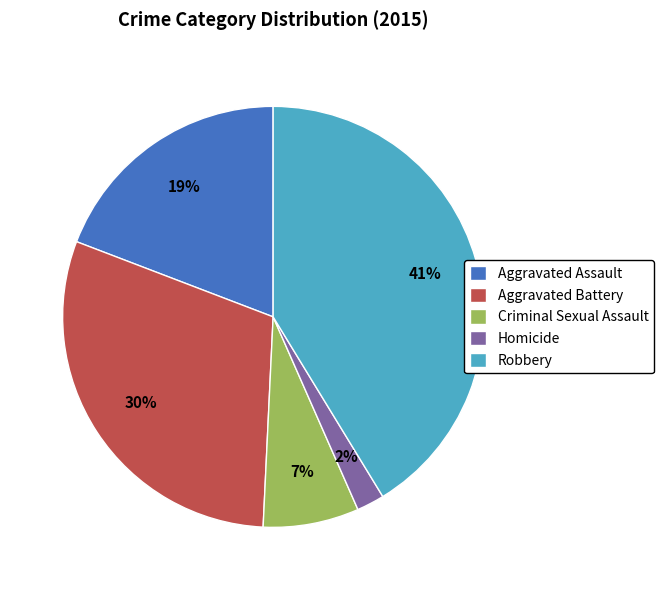

What is the largest slice in the pie chart?

Robbery